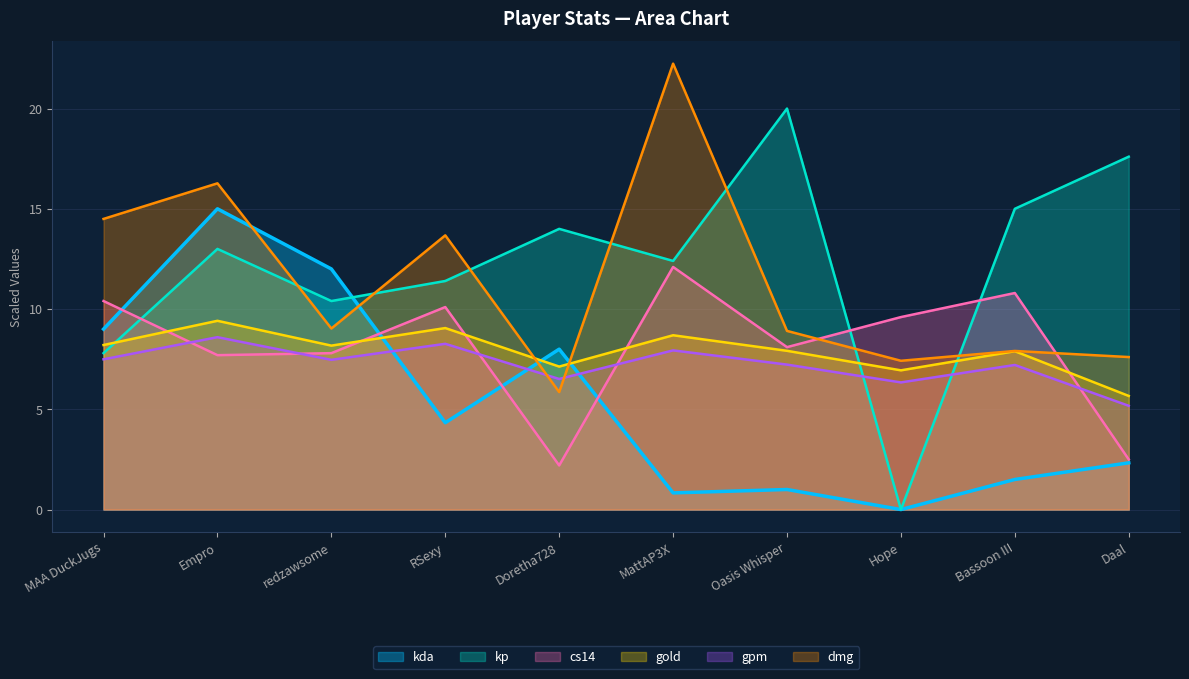

True or false: gpm has more than 2 points higher than both neighbors.

True